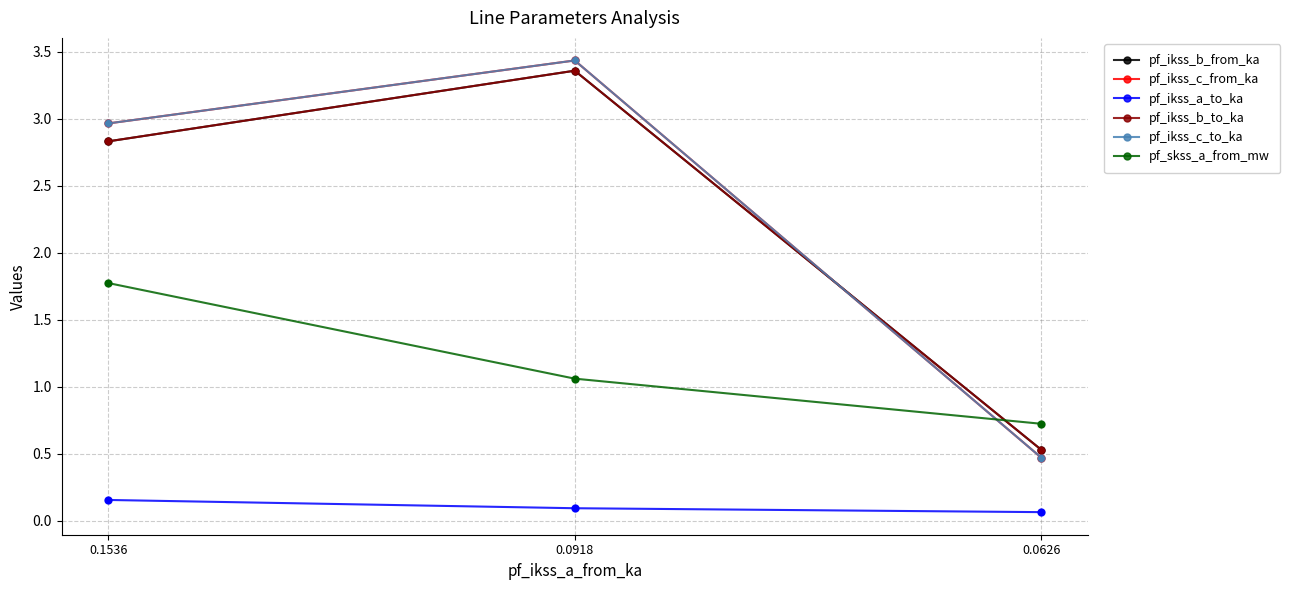

Does the chart have visible grid lines?

Yes